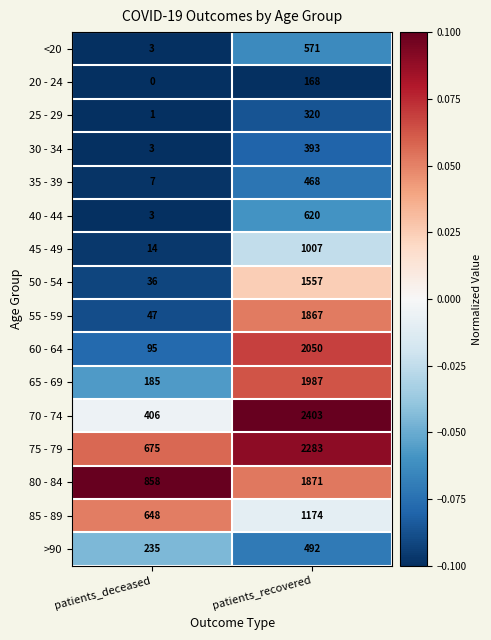

True or false: 20 - 24 has a value of 168 at patients_recovered.

True